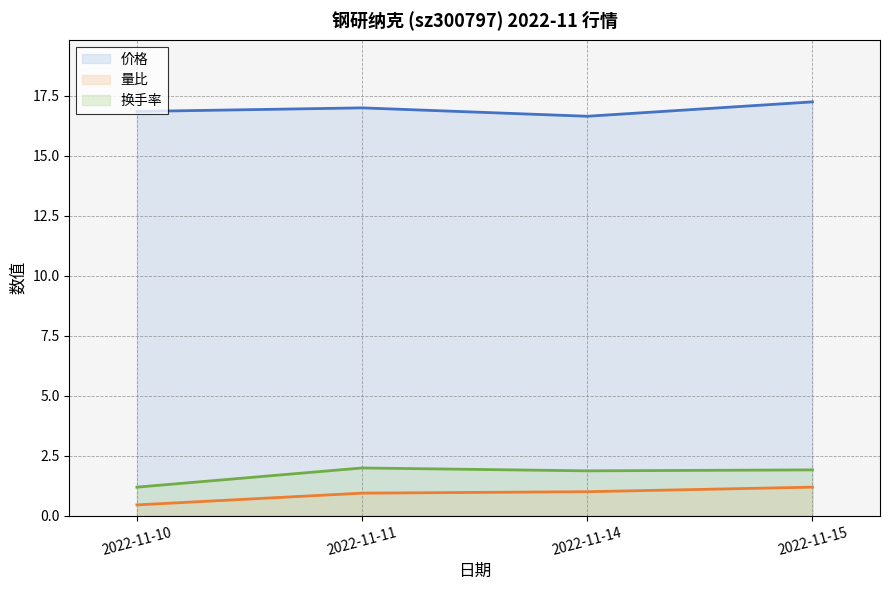

At how many categories does at least one series exceed 5?

4